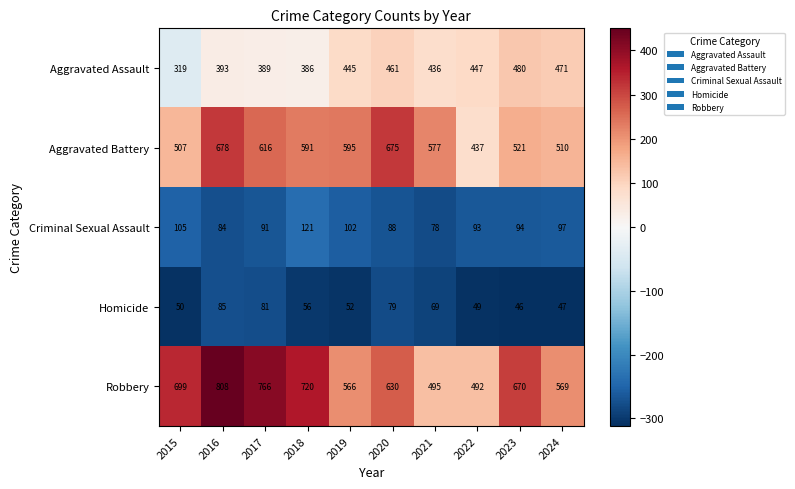

Between 2023 and 2024, which series saw the biggest shift?

Robbery